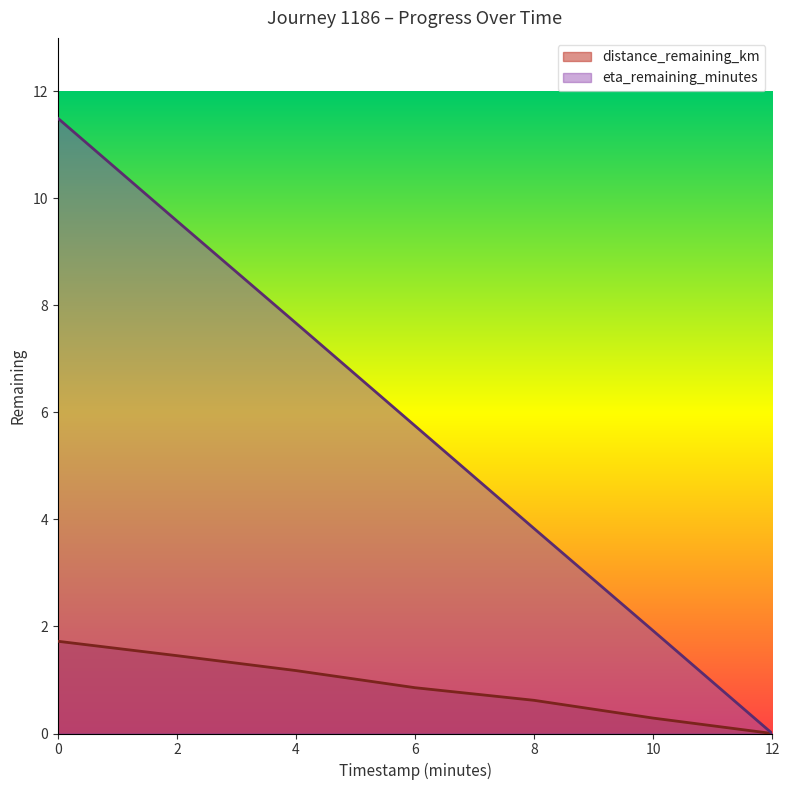

What is the highest value of the eta_remaining_minutes series?

11.5